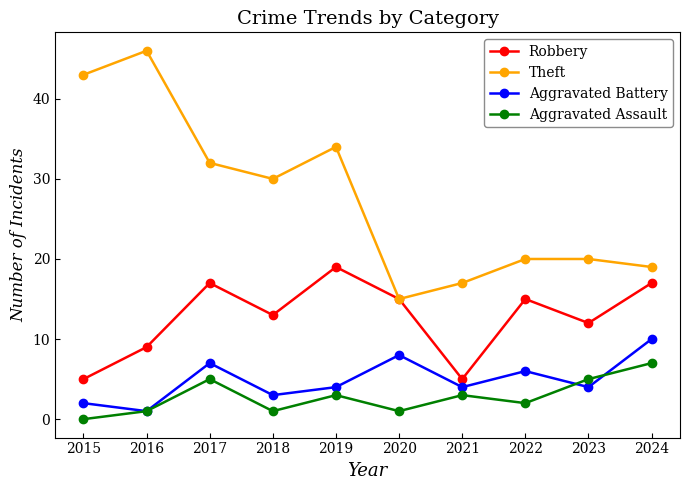

What is the value of the Robbery point at the 2nd from the left?

9